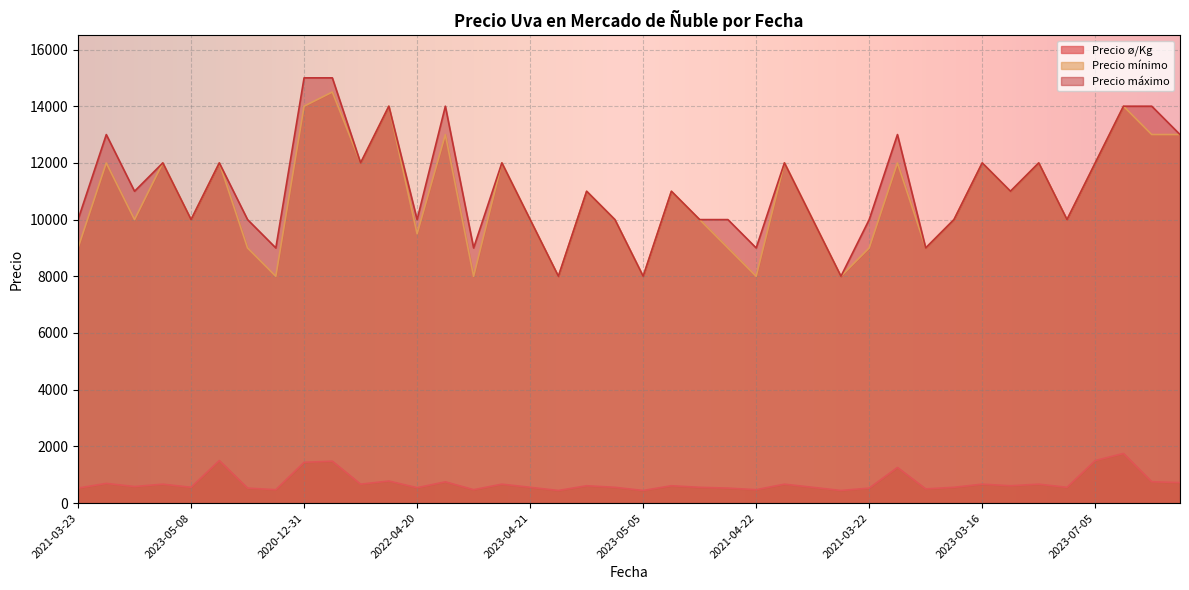

True or false: Precio máximo and Precio mínimo intersect in this chart.

False